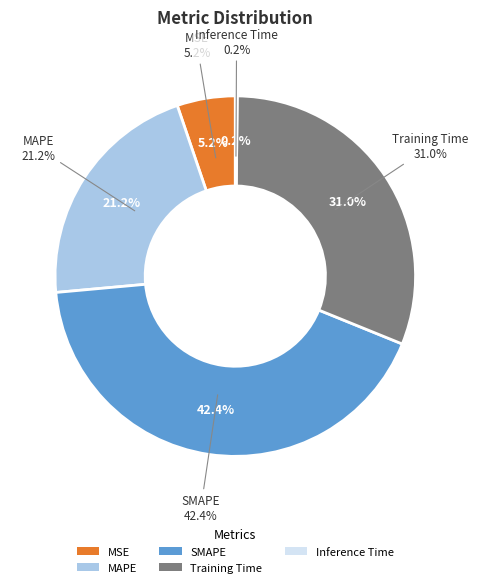

Count the number of slices in the pie.

5